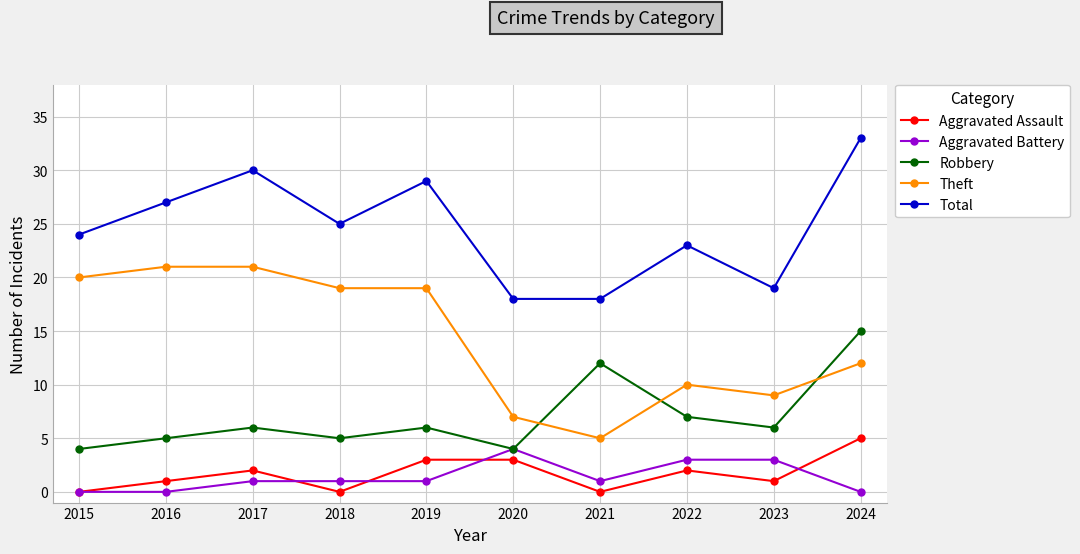

What is the sum of all Total values?

246